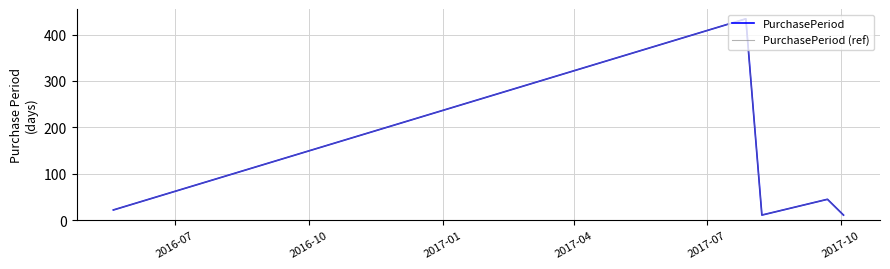

In PurchasePeriod (ref), how many points are lower than both neighbors (excluding endpoints)?

1